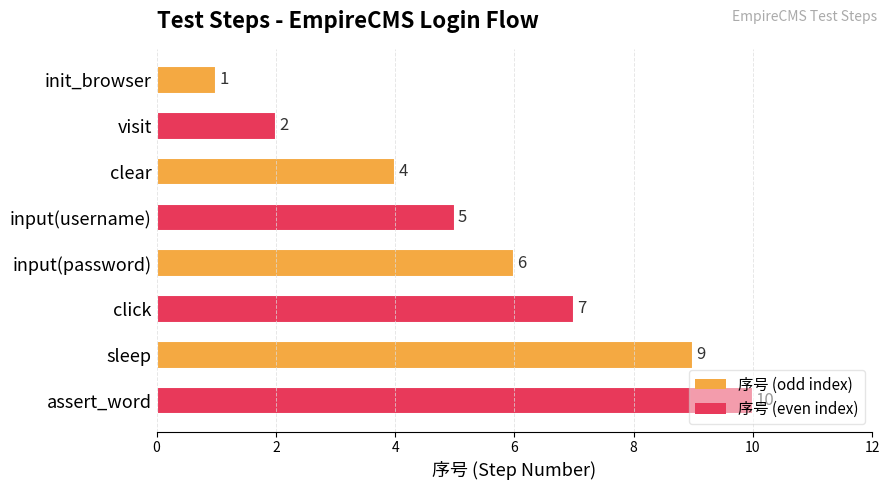

Rank the categories by value from highest to lowest.

assert_word, sleep, click, input(password), input(username), clear, visit, init_browser